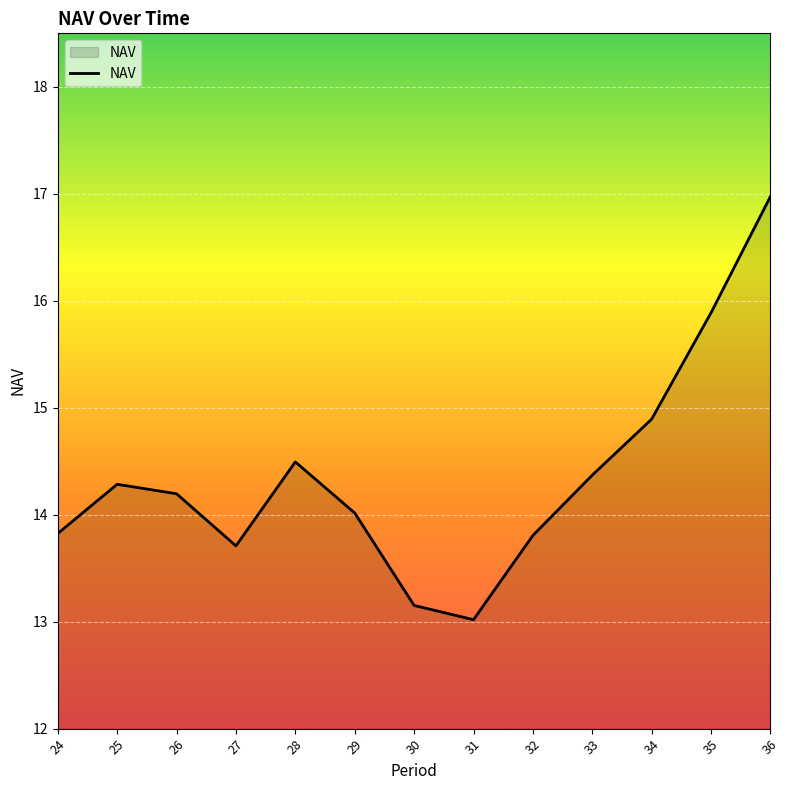

What is the sum of the values at 26 and 31?

27.2